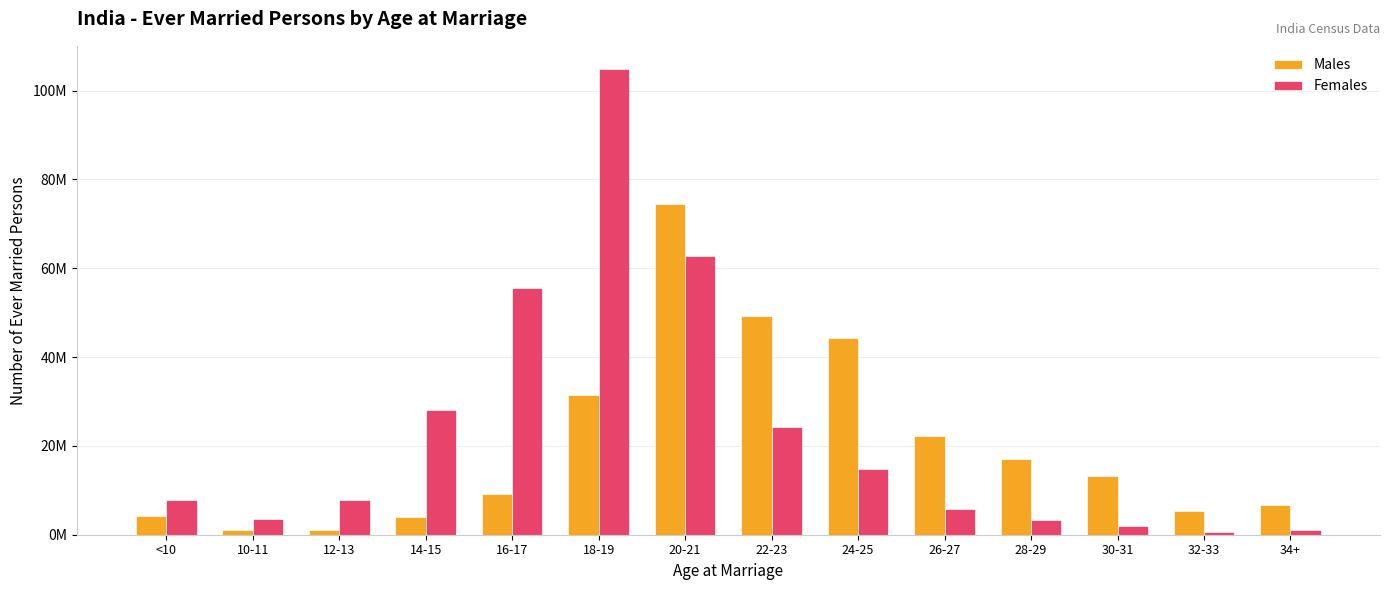

Reading left to right, list all the values displayed in this chart.

Males: <10=4276588	10-11=979213	12-13=1144889	14-15=3900762	16-17=9169907	18-19=31472930	20-21=74385698	22-23=49323152	24-25=44250091	26-27=22188455	28-29=17149342	30-31=13163622	32-33=5303555	34+=6623710
Females: <10=7849859	10-11=3434492	12-13=7717216	14-15=28124694	16-17=55489428	18-19=104817538	20-21=62660260	22-23=24263347	24-25=14729246	26-27=5799796	28-29=3353249	30-31=1932055	32-33=660784	34+=998413